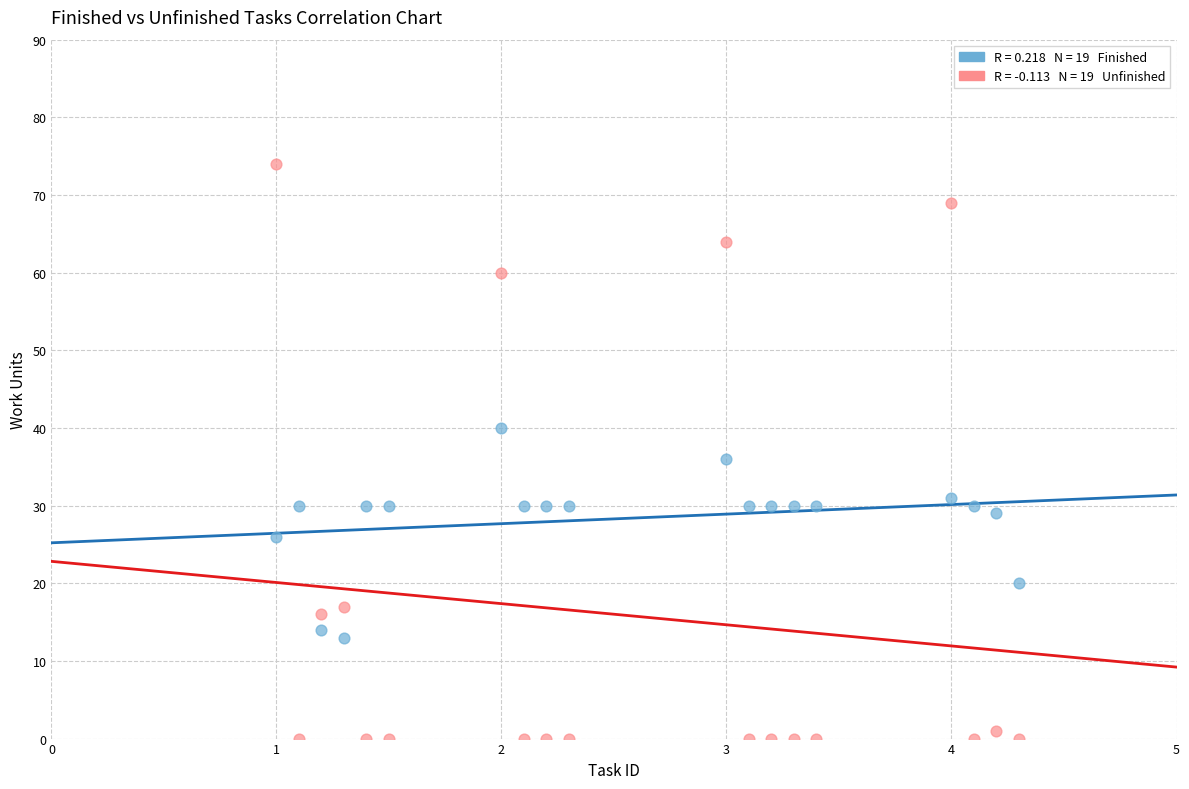

Across all series, what Y value is closest to 37?

36